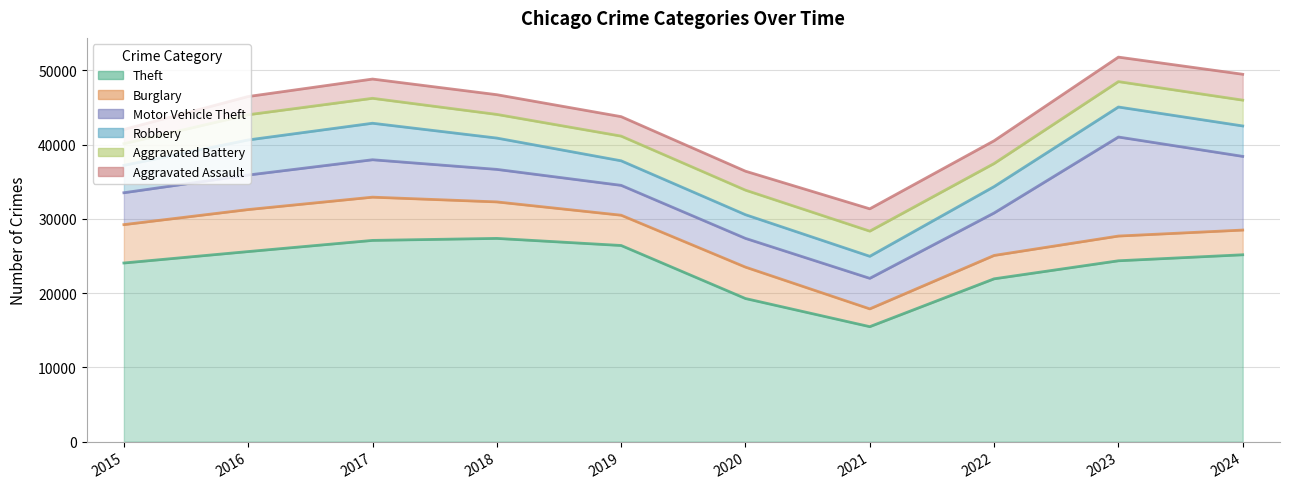

True or false: Burglary_line and Motor Vehicle Theft_line cross at least once.

False